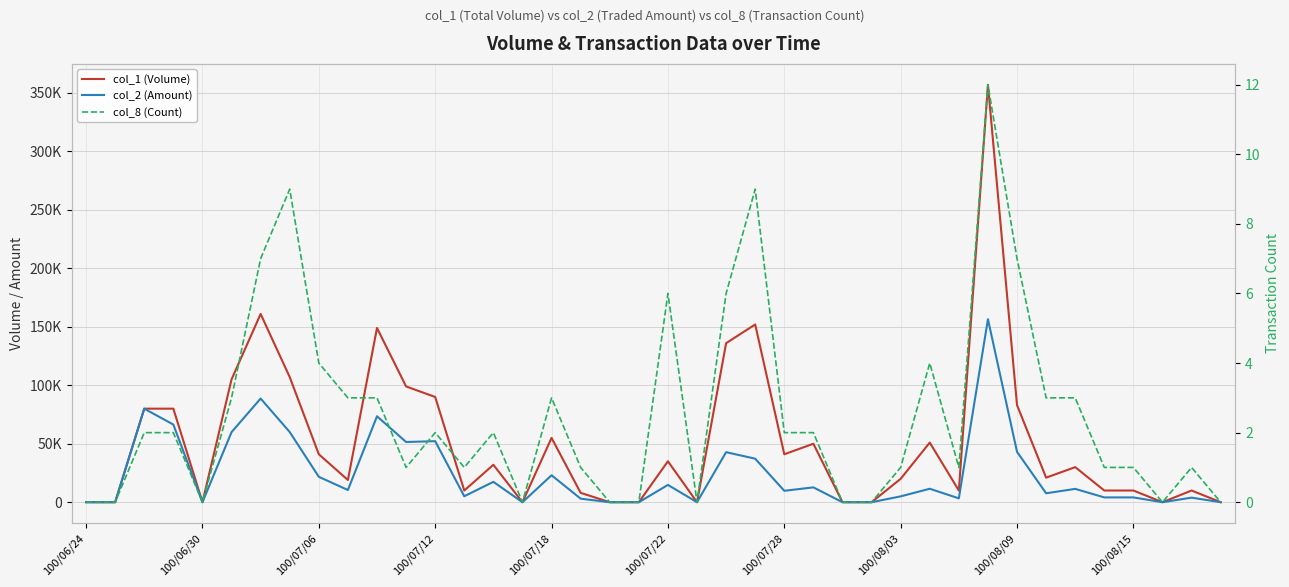

What is the difference between the maximum and minimum values in the col_2 (Amount) series?

156510